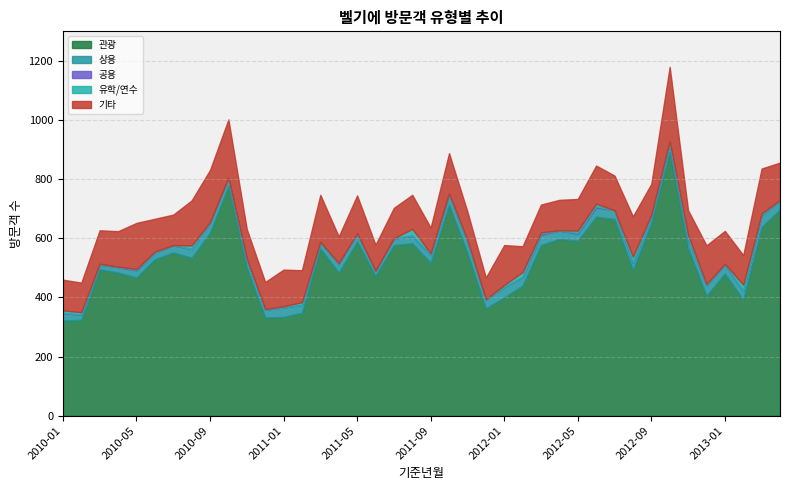

Is the value of 기타 at 2012-12 greater than the value of 관광 at 2010-11?

No